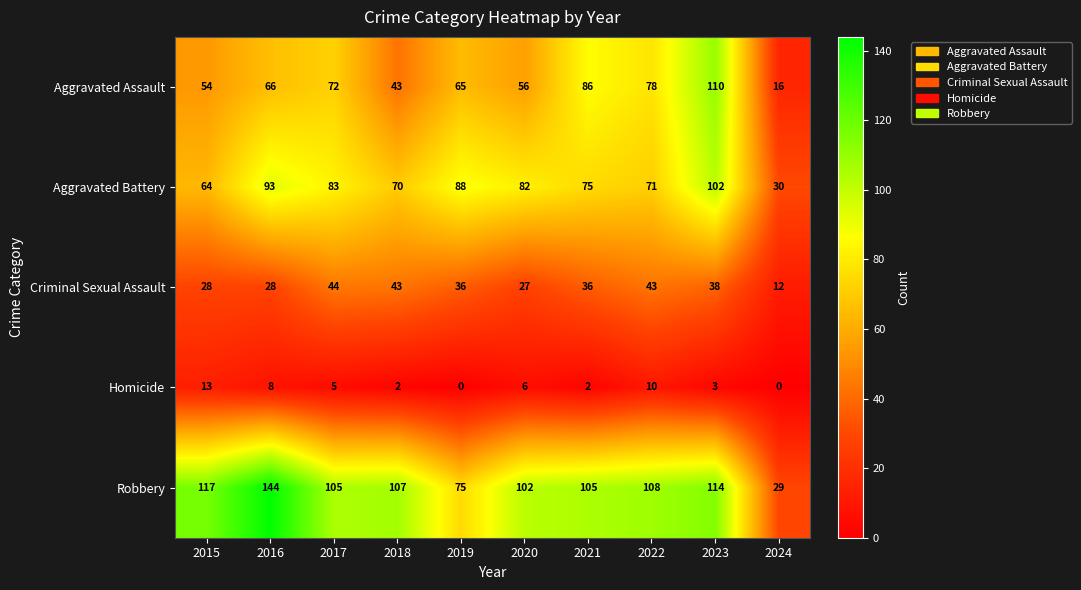

What is the minimum value for Robbery?

29